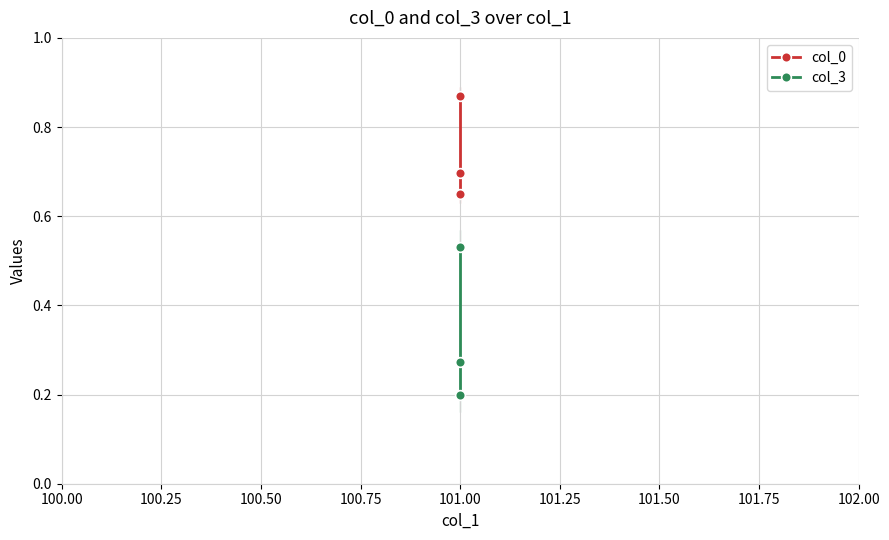

How many lines are shown in the chart?

2